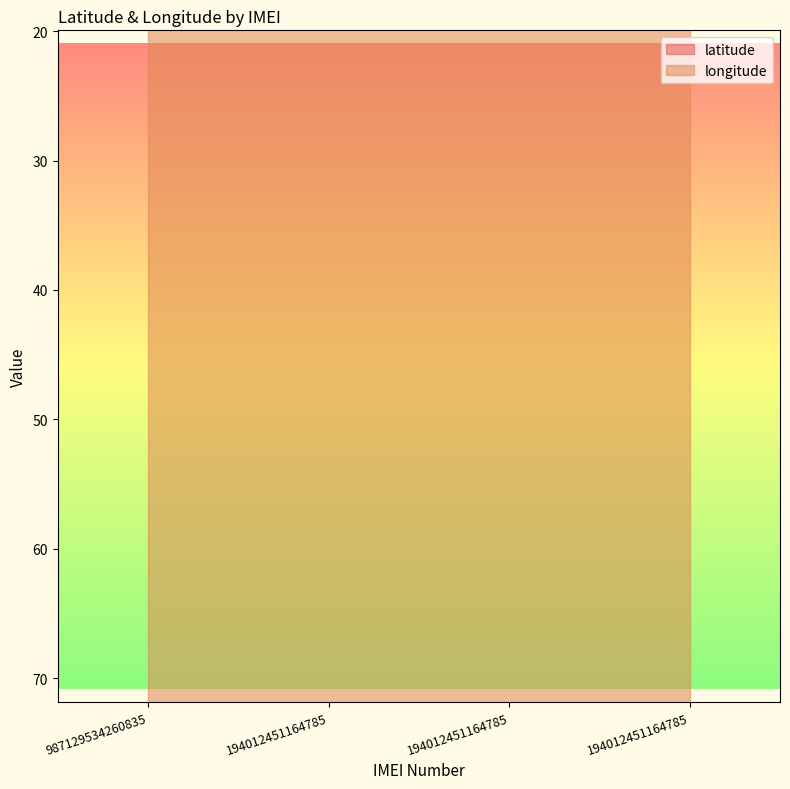

What are all the series names shown in the legend?

latitude, longitude